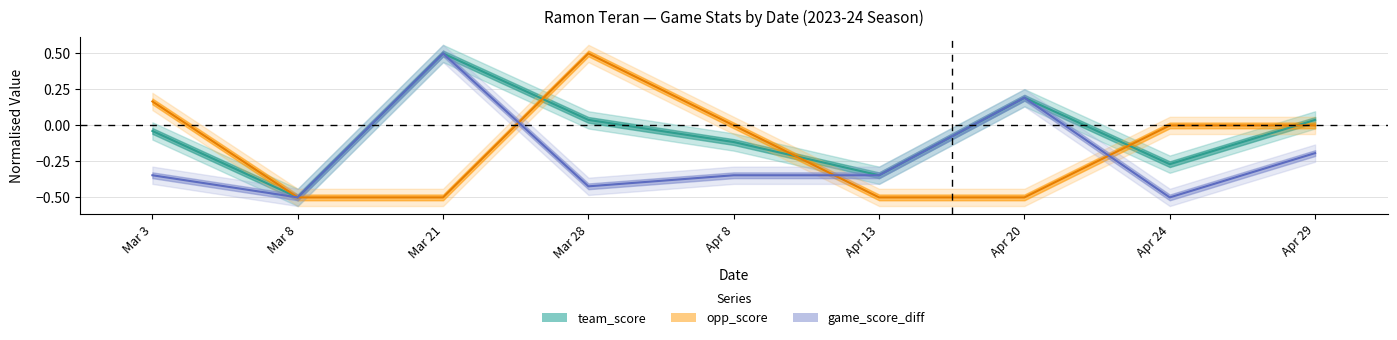

What is the total value across all series at Mar 3?

-0.2